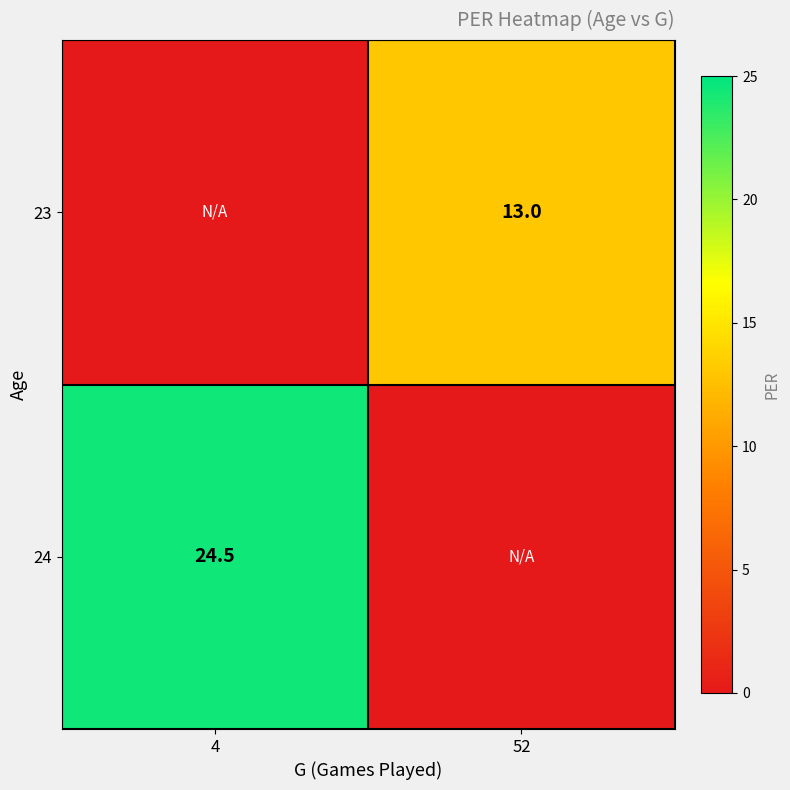

Where is 24 nearest to the value 12?

52